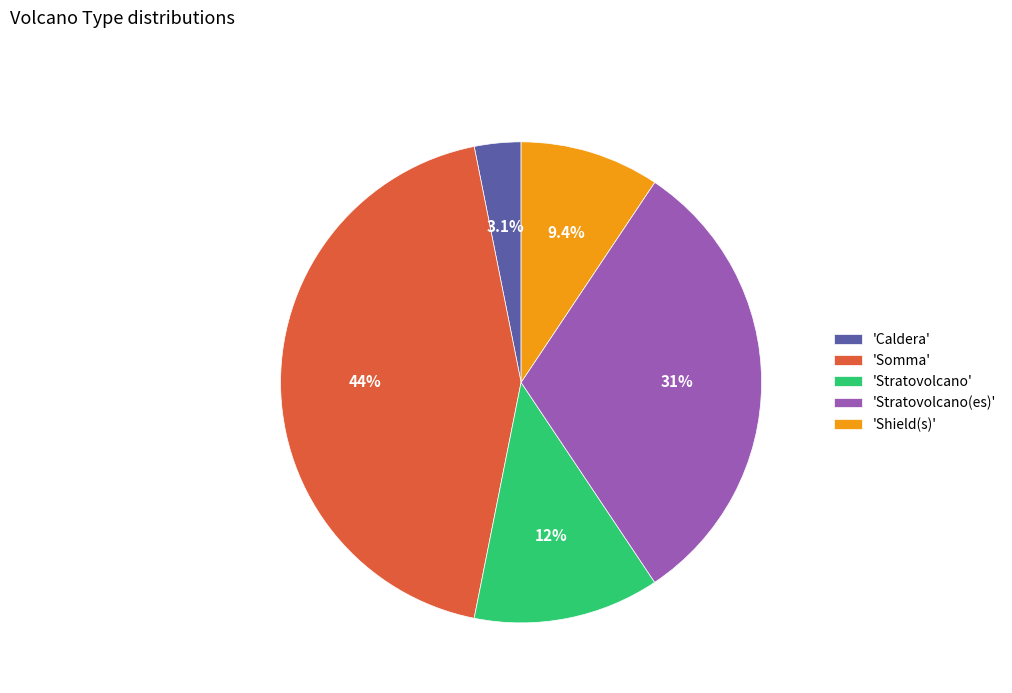

To the nearest percent, what is the difference between the largest and smallest slice percentages?

41%